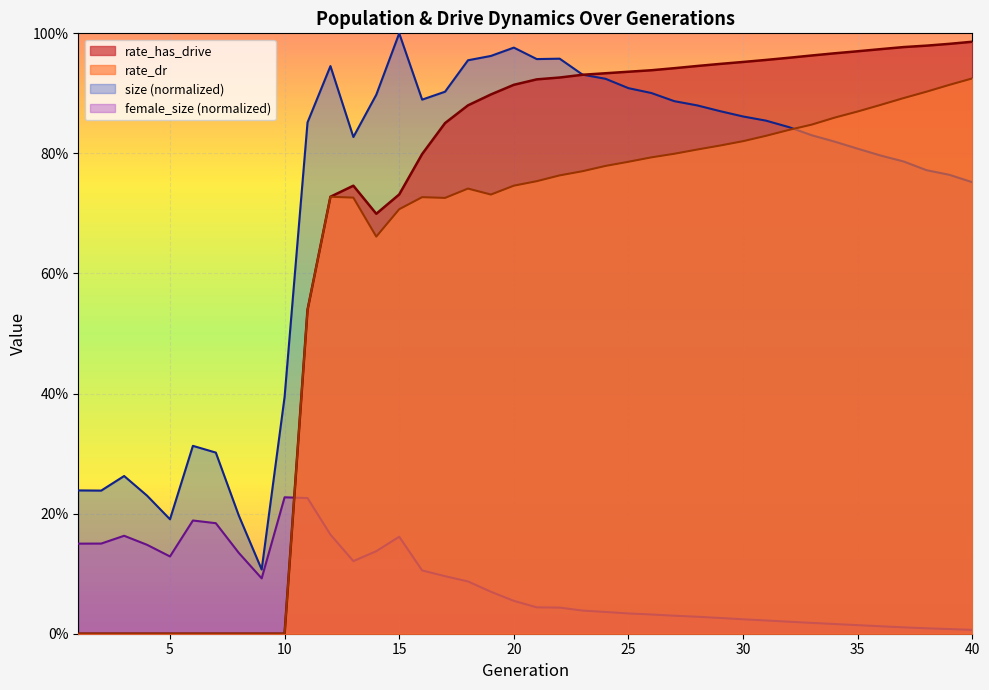

Which category has the lowest value in the rate_has_drive series?

1